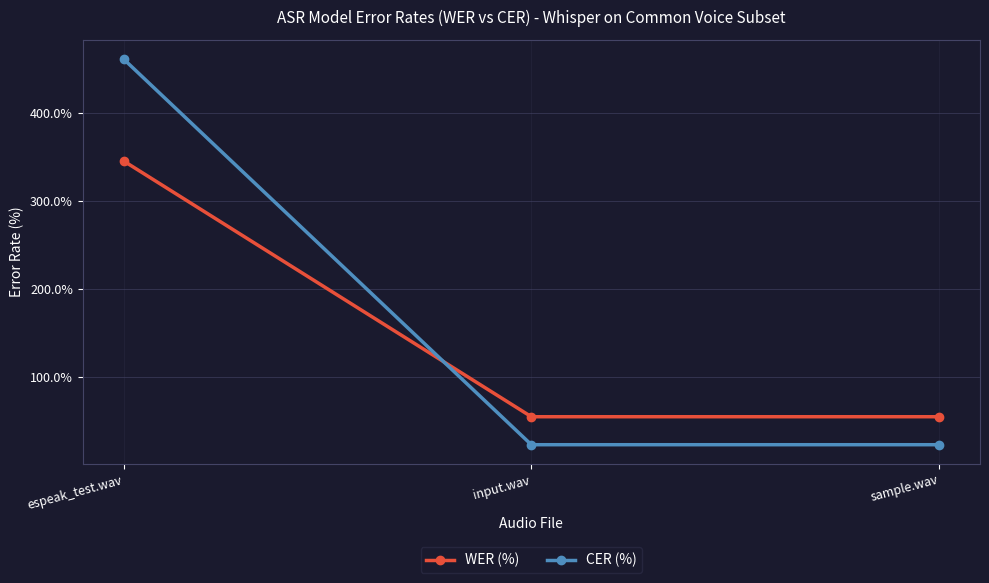

Count the number of categories in the chart.

3